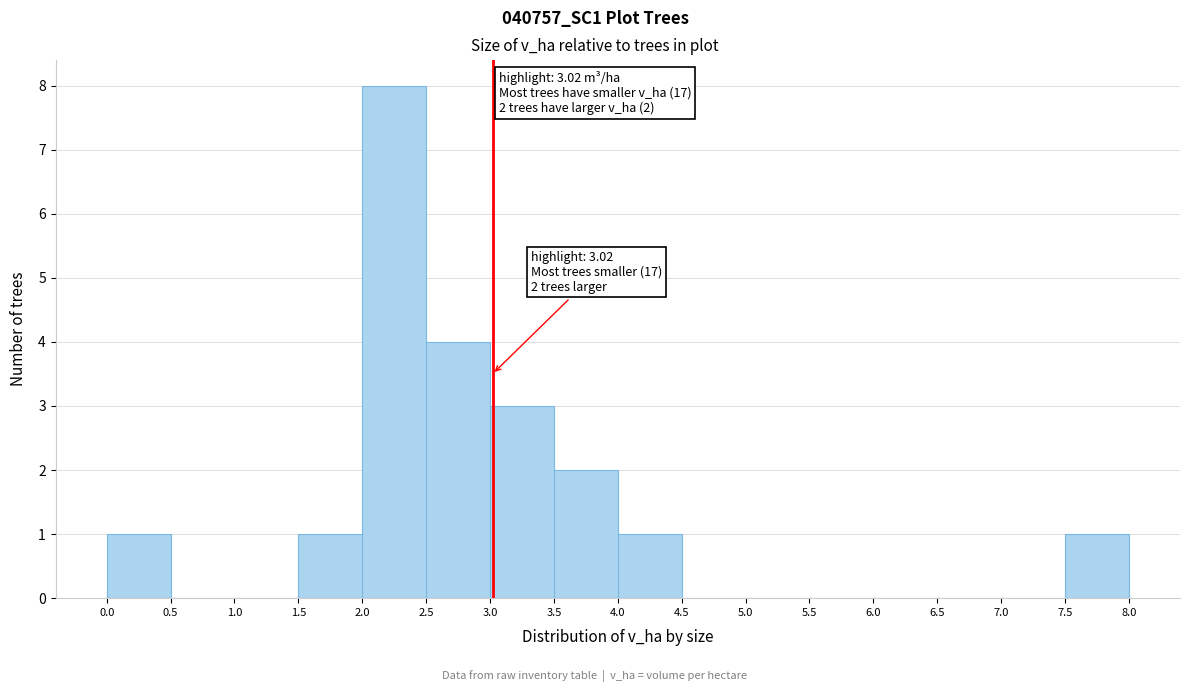

Which range on the x-axis has the tallest bar?

2.0 to 2.5